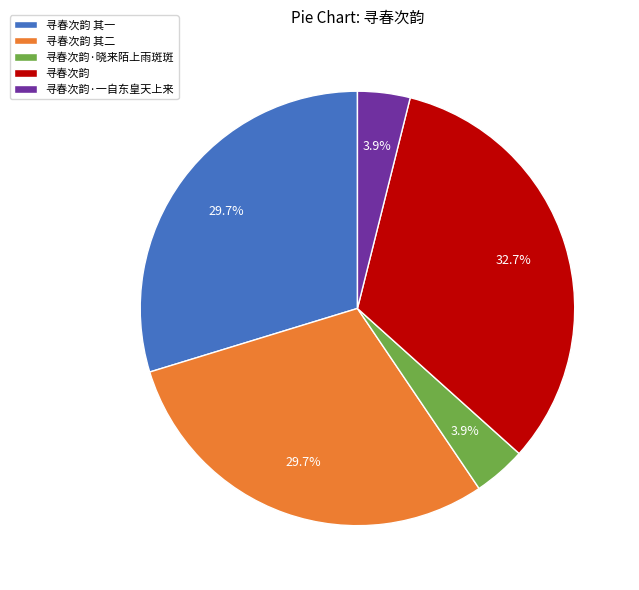

To the nearest percent, what is the combined percentage of 寻春次韵 其二 and 寻春次韵·一自东皇天上来?

34%